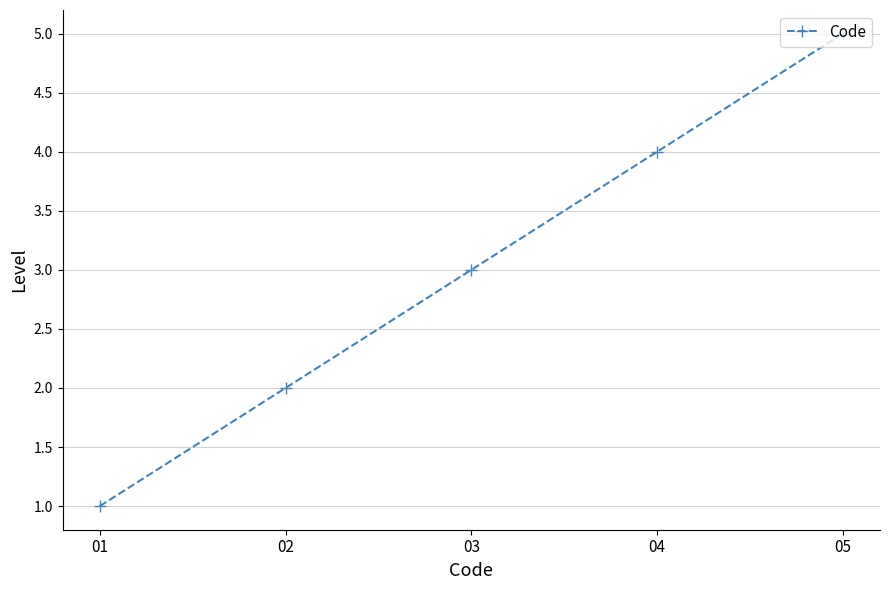

What is the change in value from 03 to 04?

+1